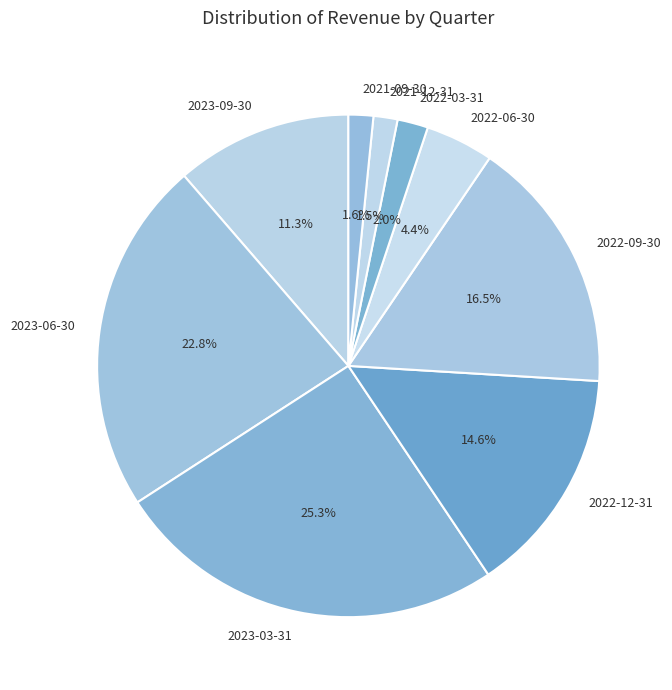

Which category has the biggest portion of the pie?

2023-03-31